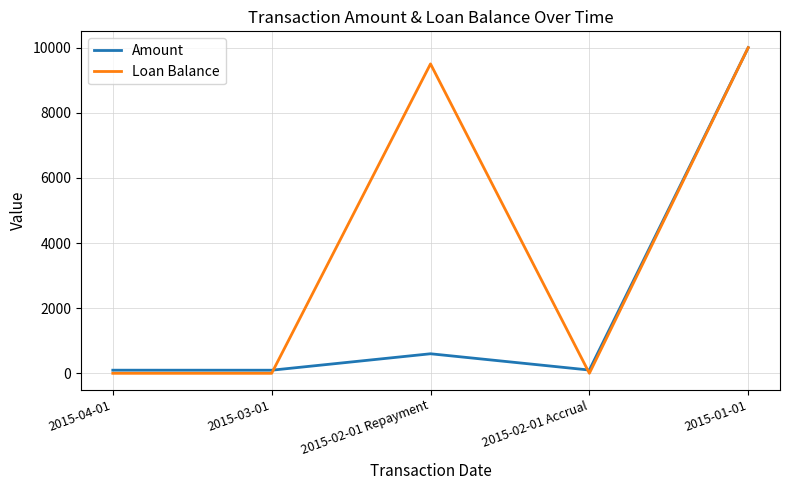

The value of Loan Balance at 2015-02-01 Repayment is 5562.7. True or false?

False